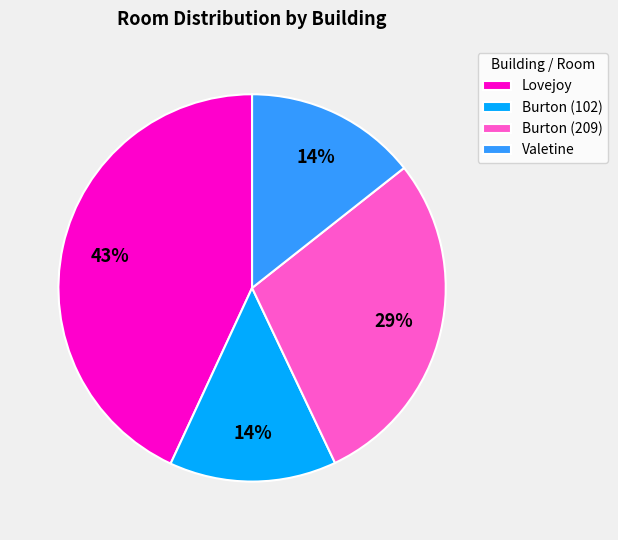

To the nearest percent, what is the difference between the largest and smallest slice percentages?

29%